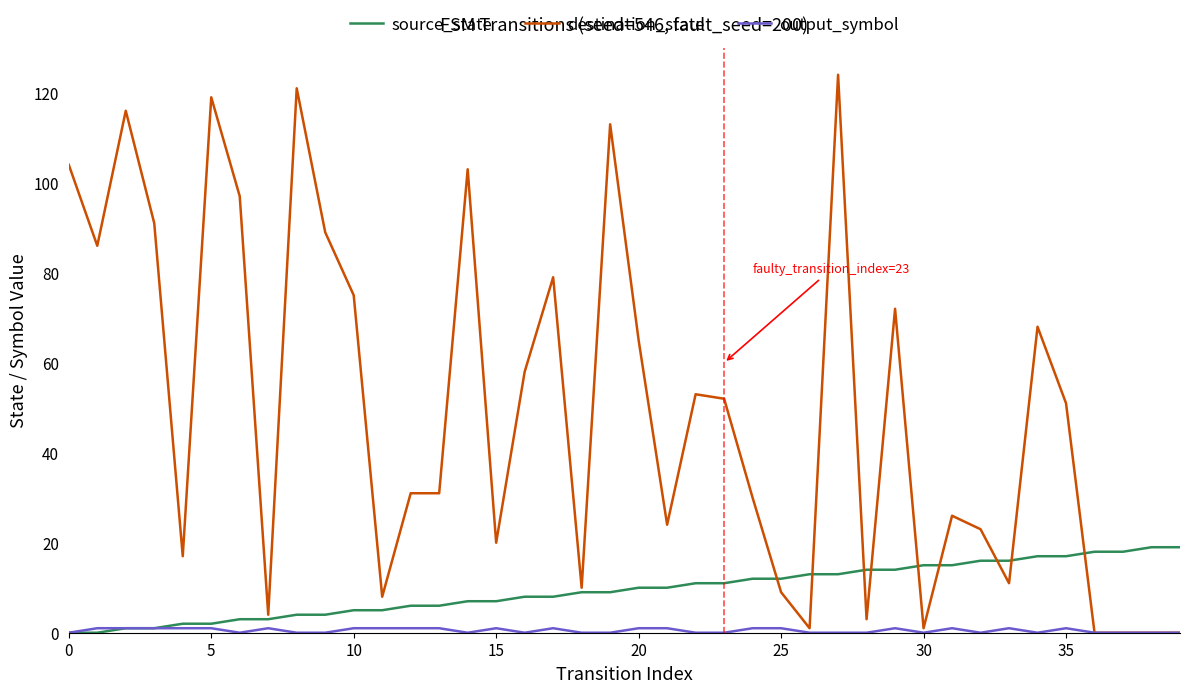

Which series has the largest range (max minus min)?

destination_state